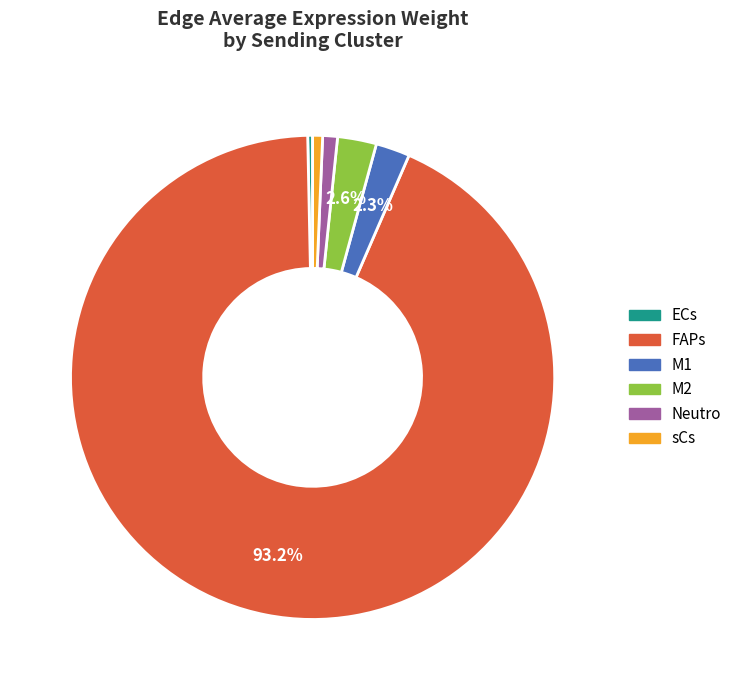

Does FAPs account for over 50% of the chart?

Yes